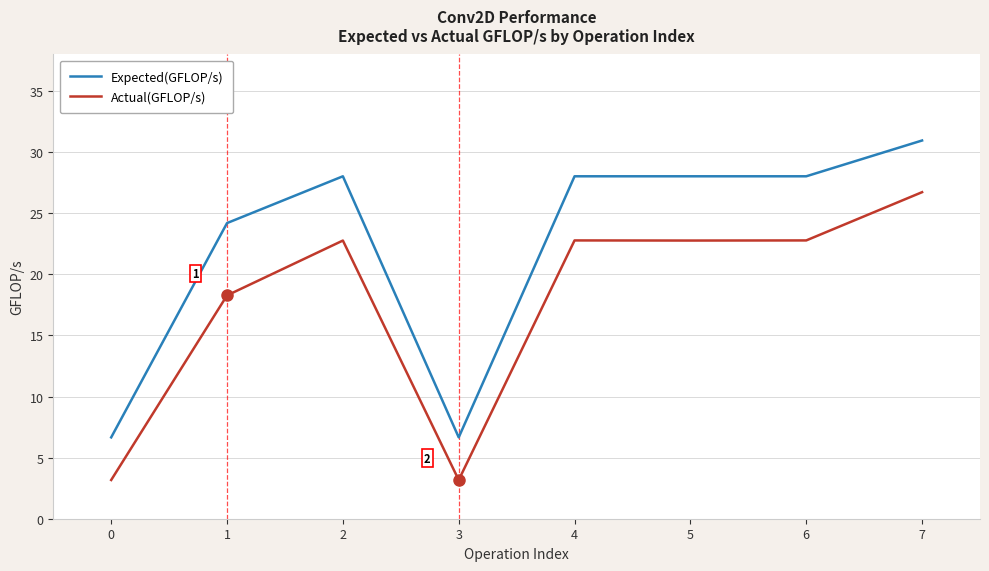

Reading left to right, extract all data points from this chart.

Expected(GFLOP/s): 0=6.7	1=24.2	2=28.0	3=6.7	4=28.0	5=28.0	6=28.0	7=31.0
Actual(GFLOP/s): 0=3.2	1=18.3	2=22.8	3=3.2	4=22.8	5=22.8	6=22.8	7=26.7